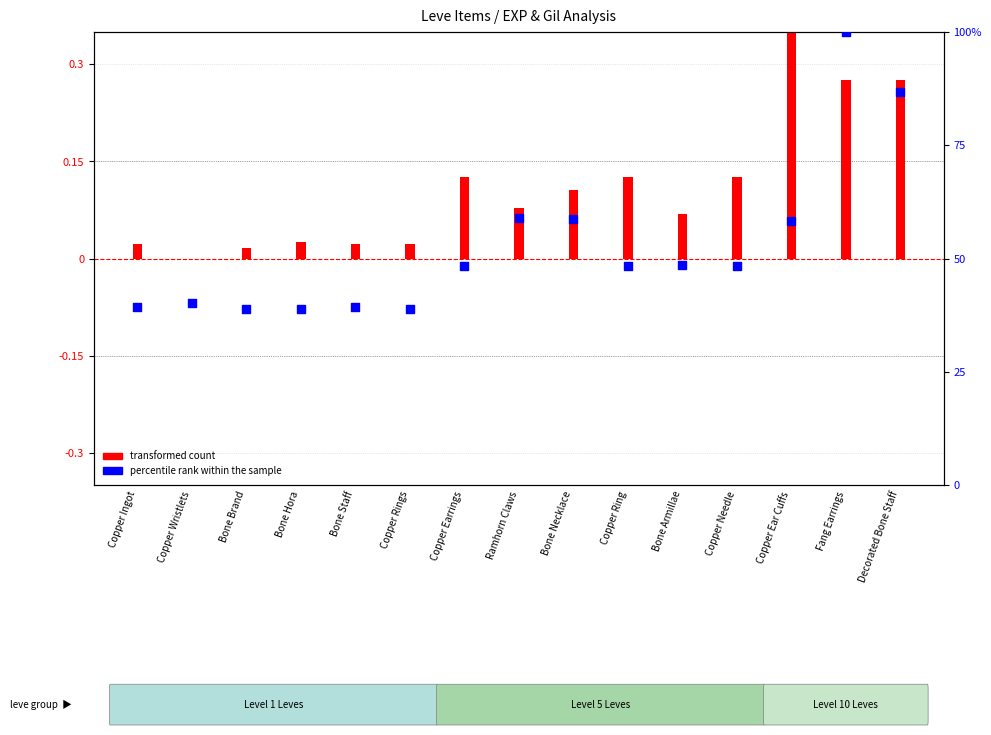

Which series has the largest Y range (max minus min)?

percentile rank within the sample